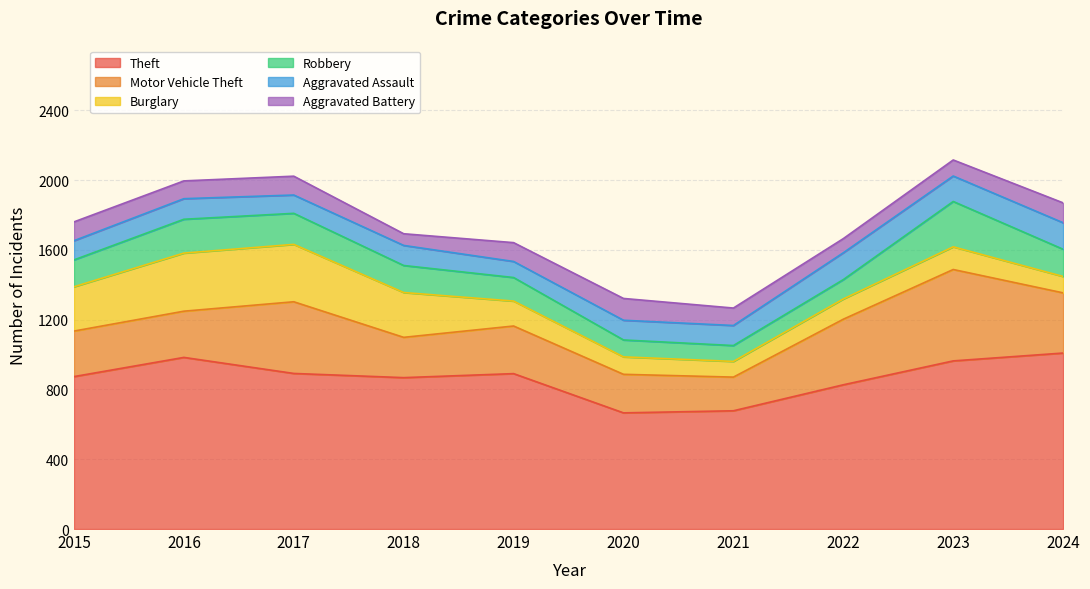

True or false: Robbery has a value of 97 at 2020.

True